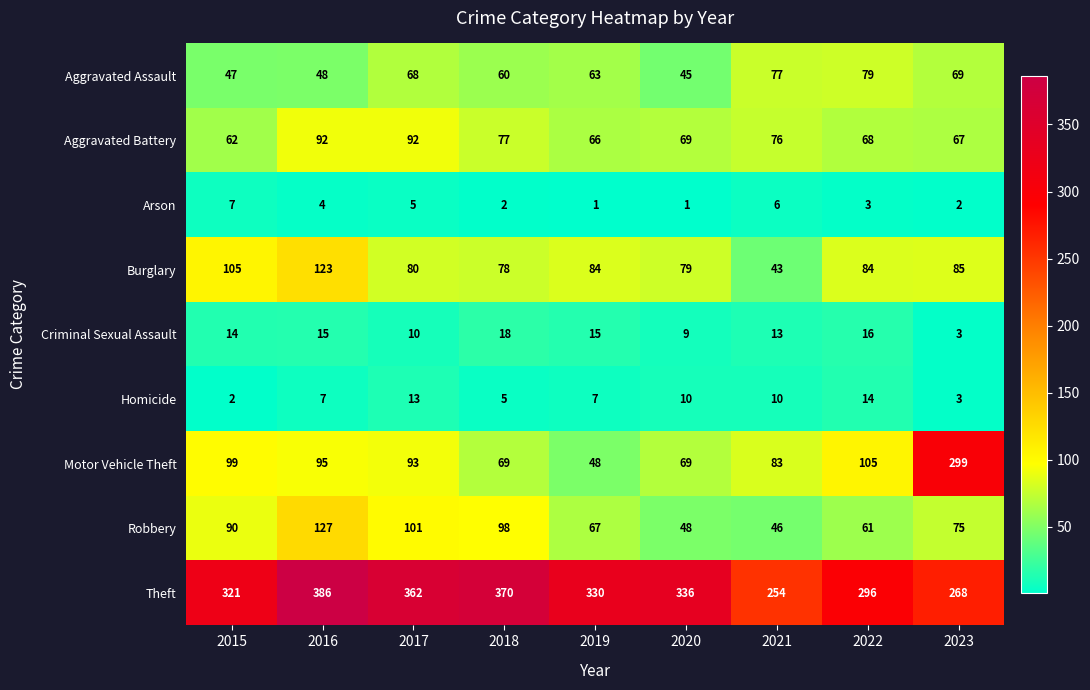

At which label is Criminal Sexual Assault closest to 10?

2017